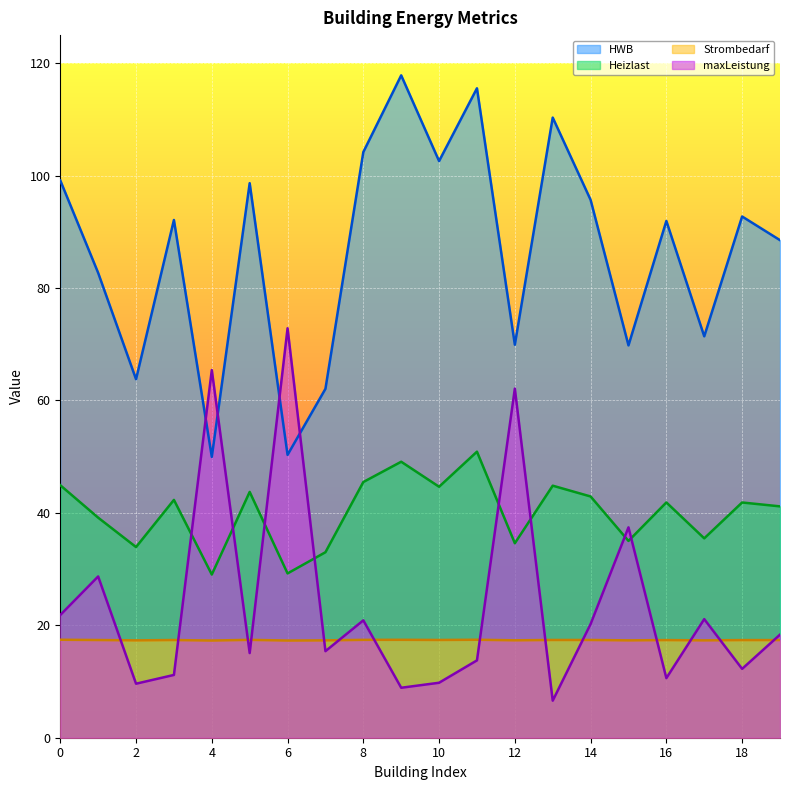

Count the number of data series in this chart.

4